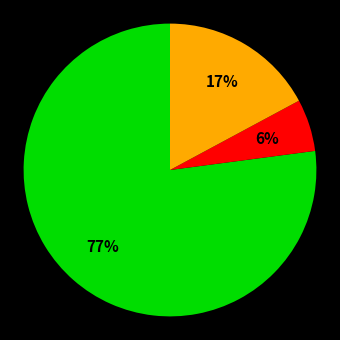

To the nearest percent, what is the average slice percentage?

33%